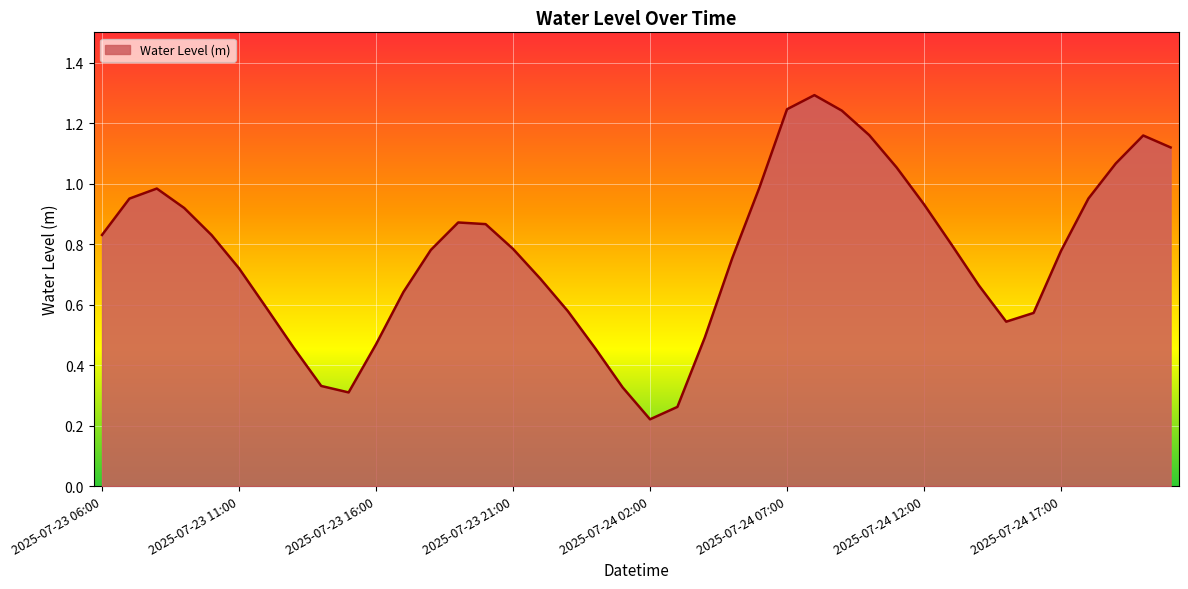

What is the maximum value shown in the chart?

1.3